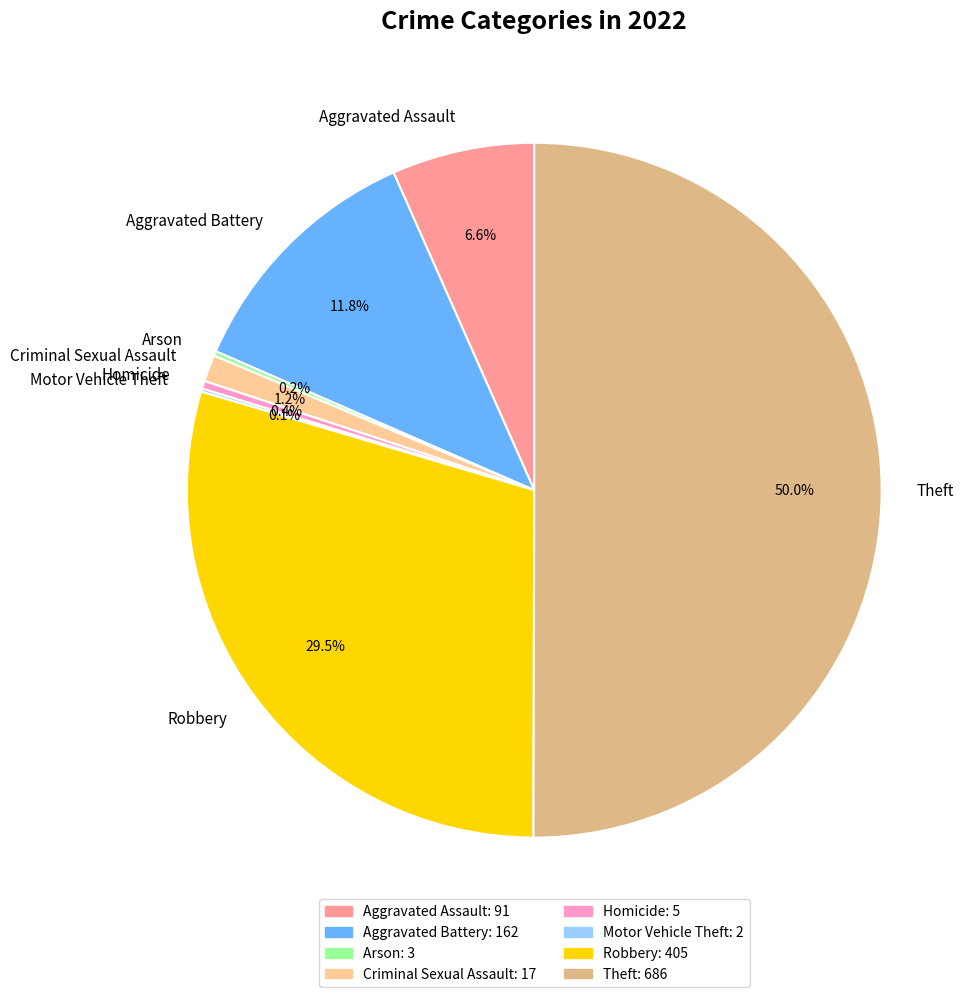

What is the largest slice in the pie chart?

Theft